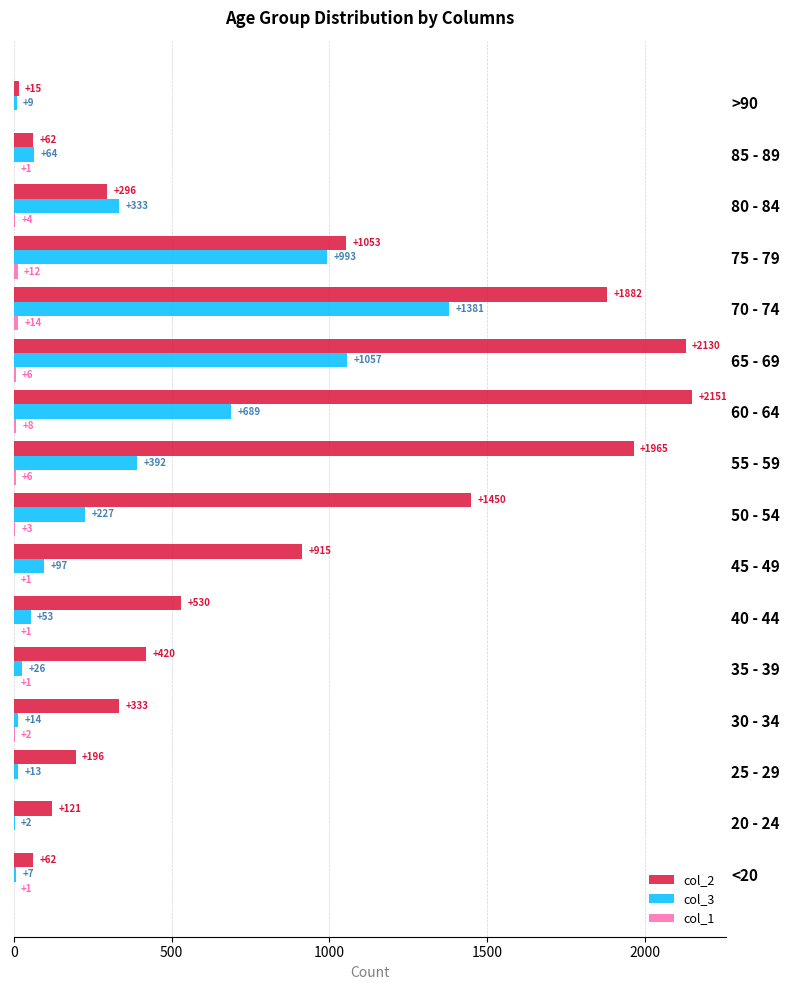

Which series changed the most between <20 and 75 - 79?

col_2